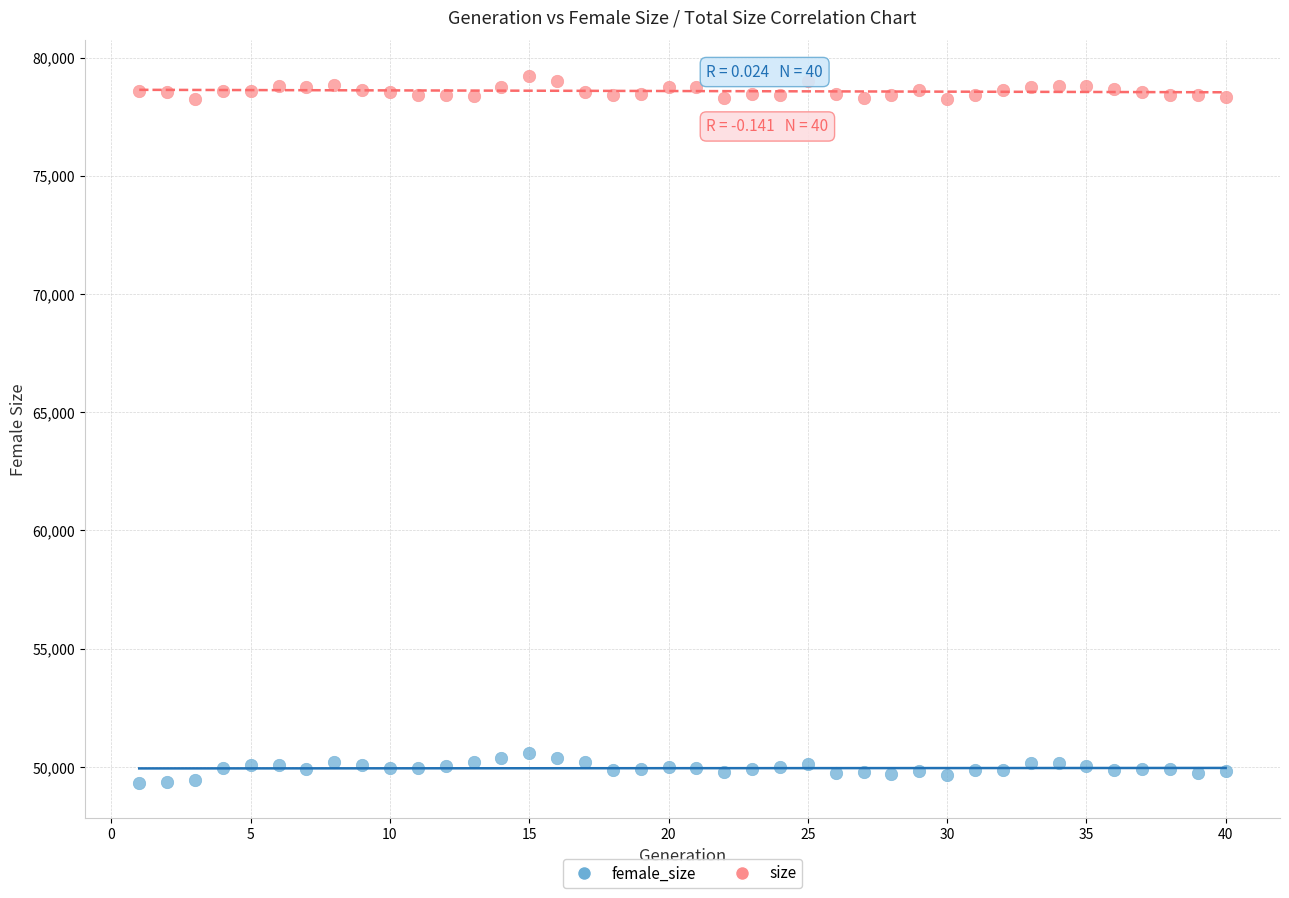

Which series reaches the maximum Y coordinate?

size